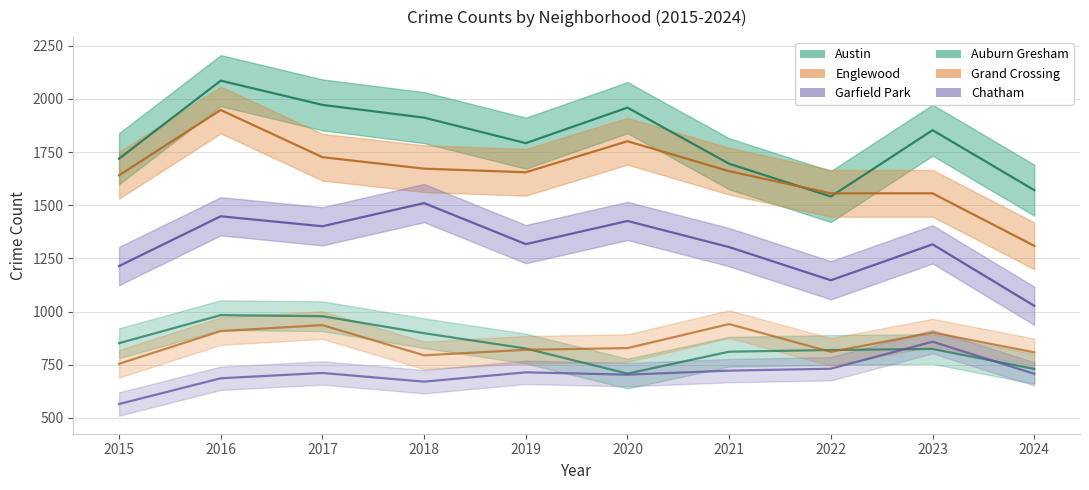

True or false: Garfield Park and Grand Crossing intersect in this chart.

False